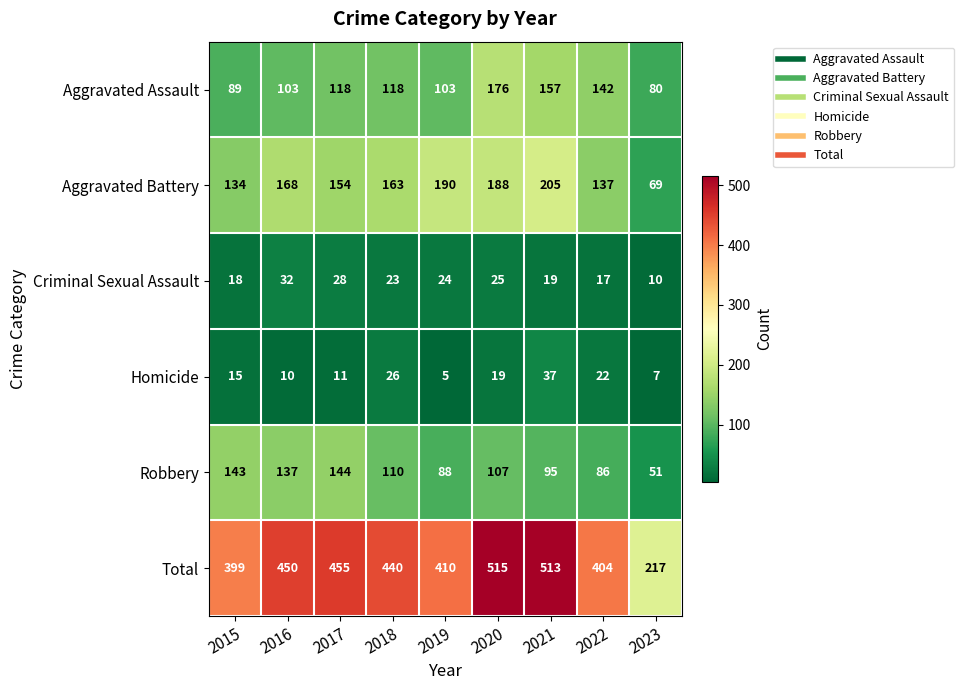

At how many categories does at least one series exceed 236?

8